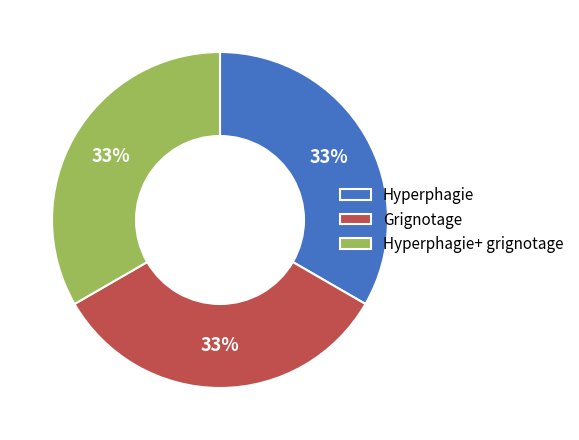

To the nearest percent, what percentage of the pie is Hyperphagie+ grignotage?

33%